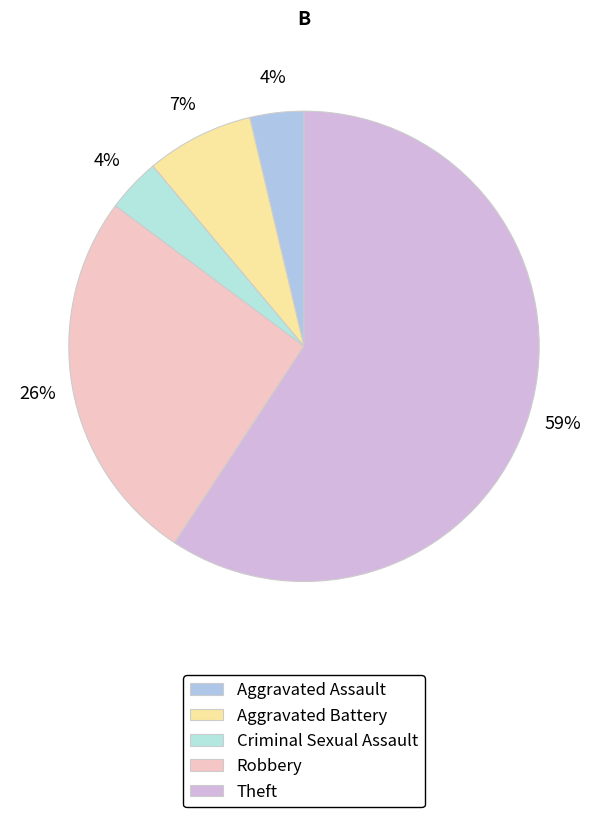

How many slices are in this pie chart?

5